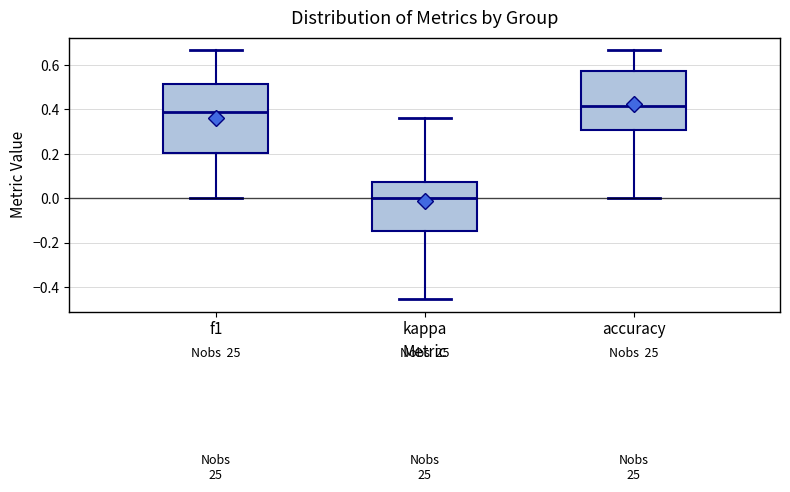

Comparing the boxes themselves (not the whiskers), which one is the tallest?

f1